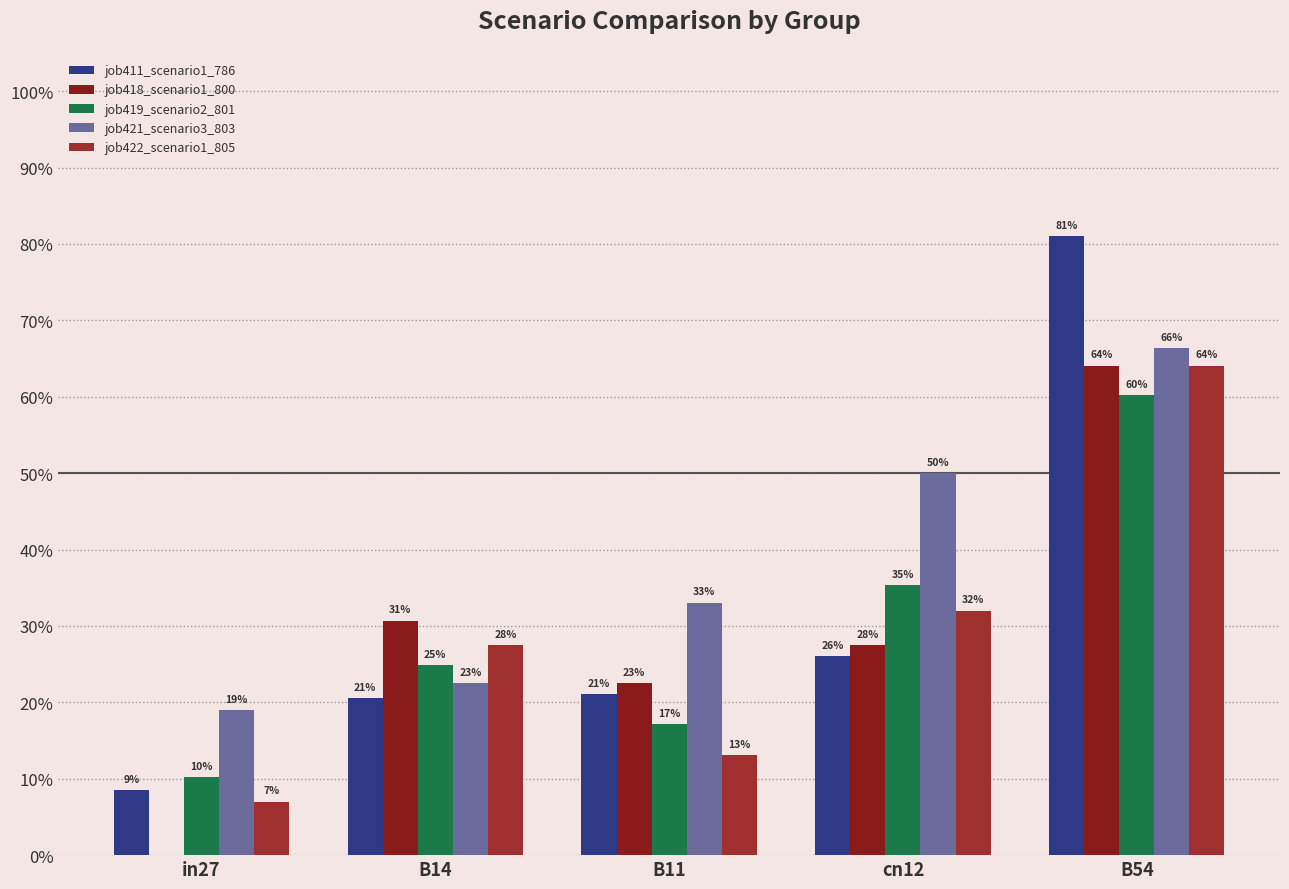

Are the bars grouped side by side (vs. stacked)?

Yes